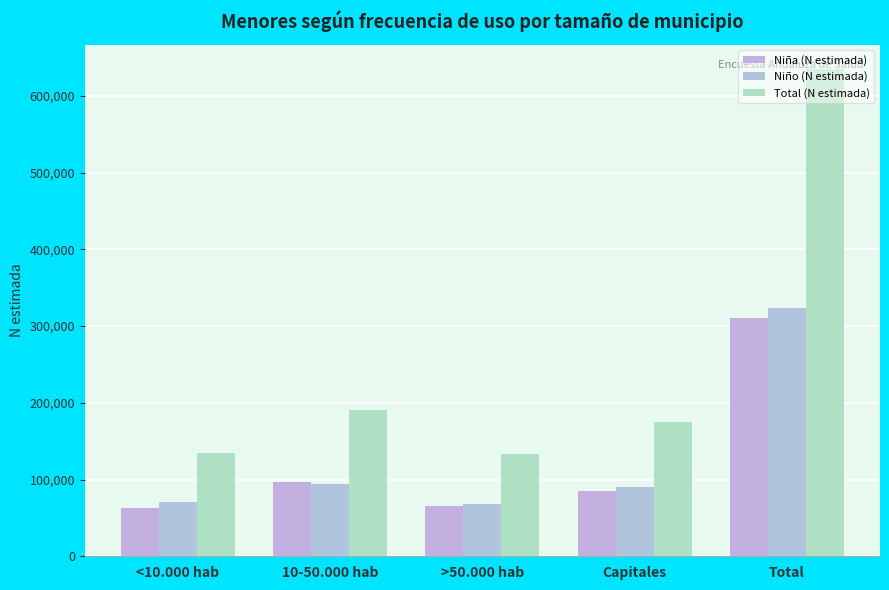

Reading right to left, list all the values displayed in this chart.

Niña (N estimada): 310938	85725	65167	96601	63445
Niño (N estimada): 324222	89854	68427	94596	71346
Total (N estimada): 635160	175578	133594	191197	134791